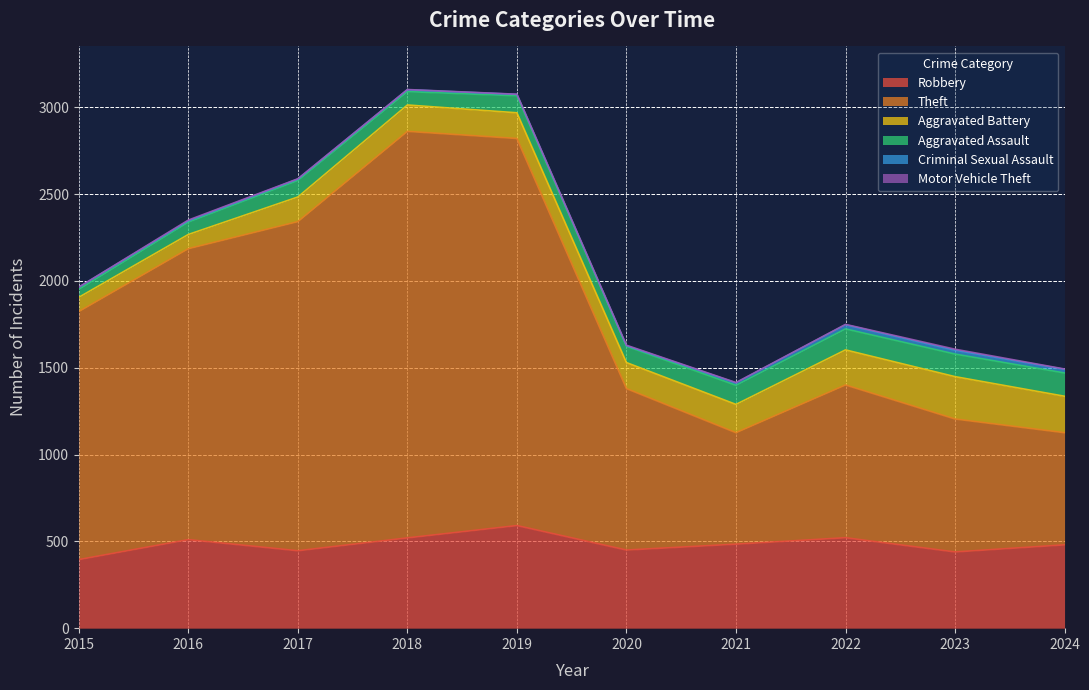

Is it true that Aggravated Assault equals 68 at 2015?

False